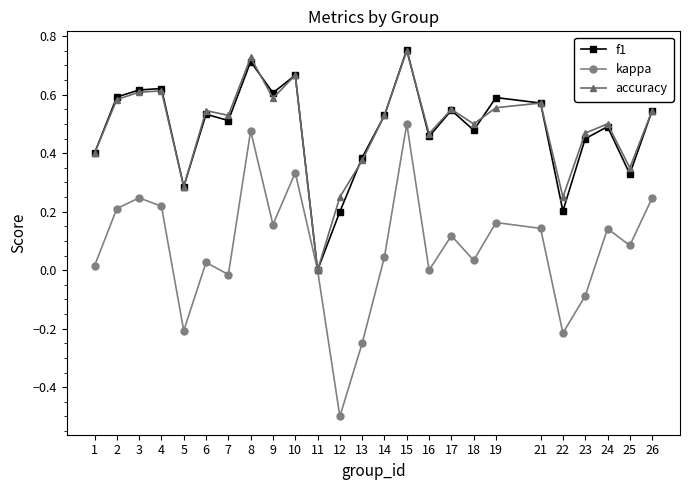

Which category has the lowest value across all series?

12